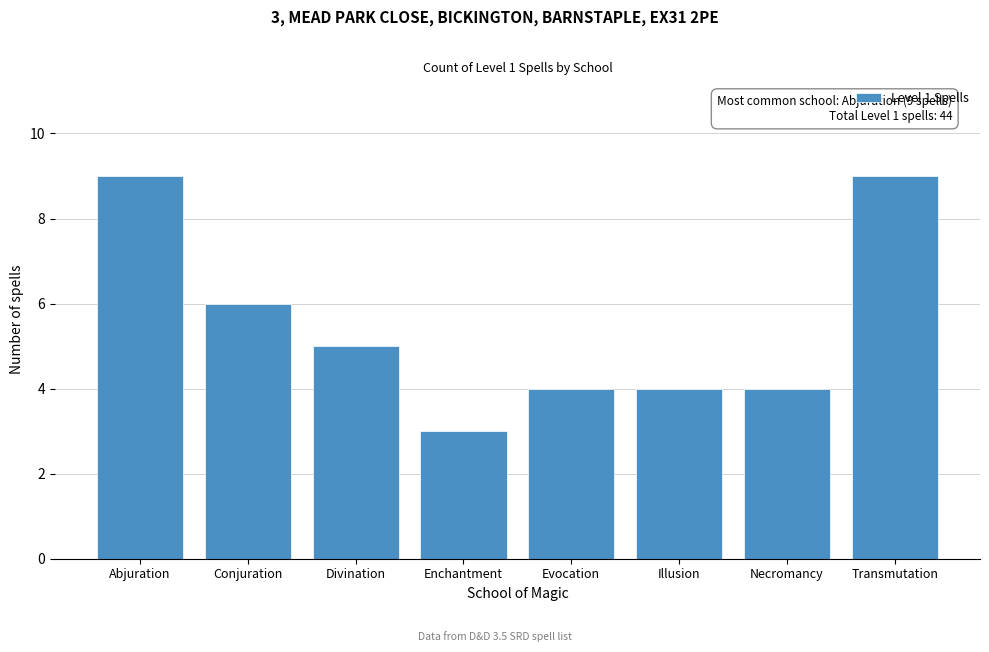

Reading left to right, list all the values displayed in this chart.

9	6	5	3	4	4	4	9